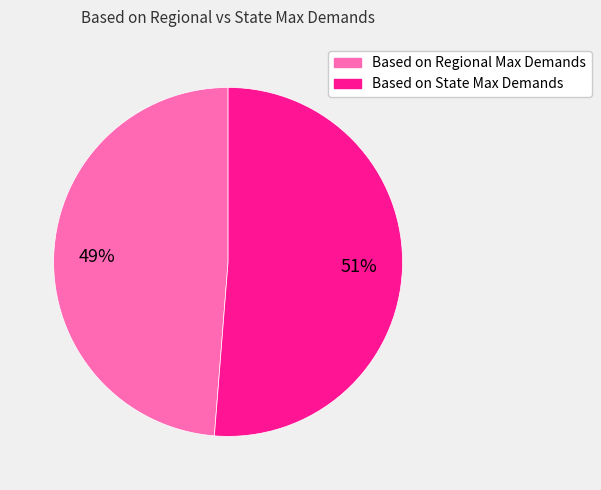

Which has a higher value, Based on State Max Demands or Based on Regional Max Demands?

Based on State Max Demands